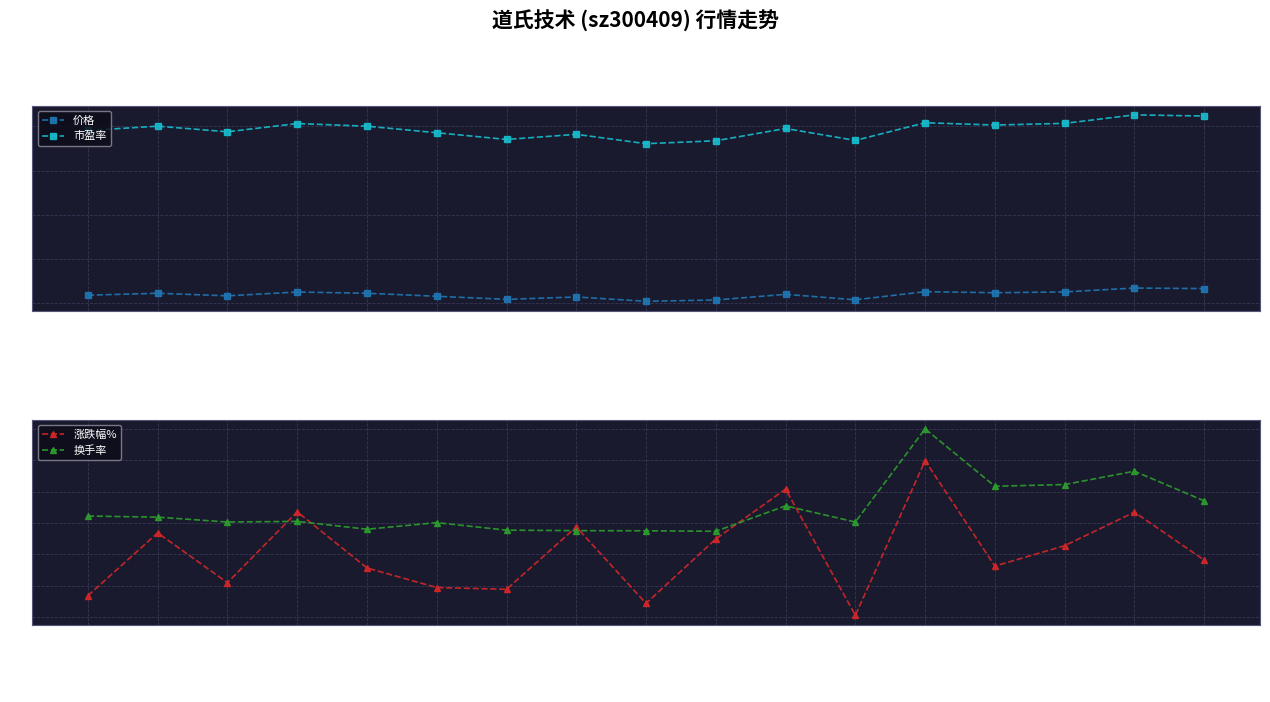

What is the label of the 5th point from the left?

2022-11-16